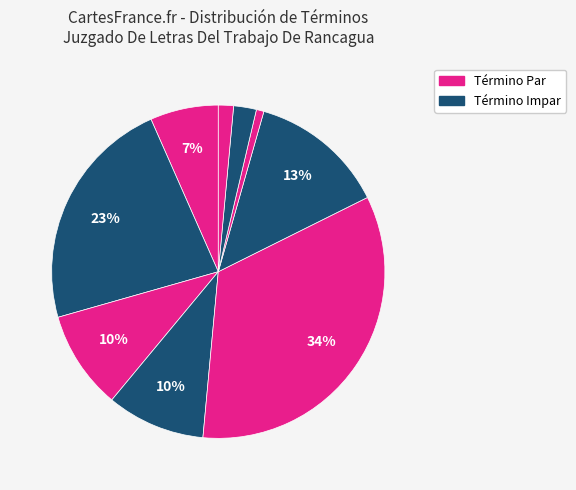

How many slices are in this pie chart?

9